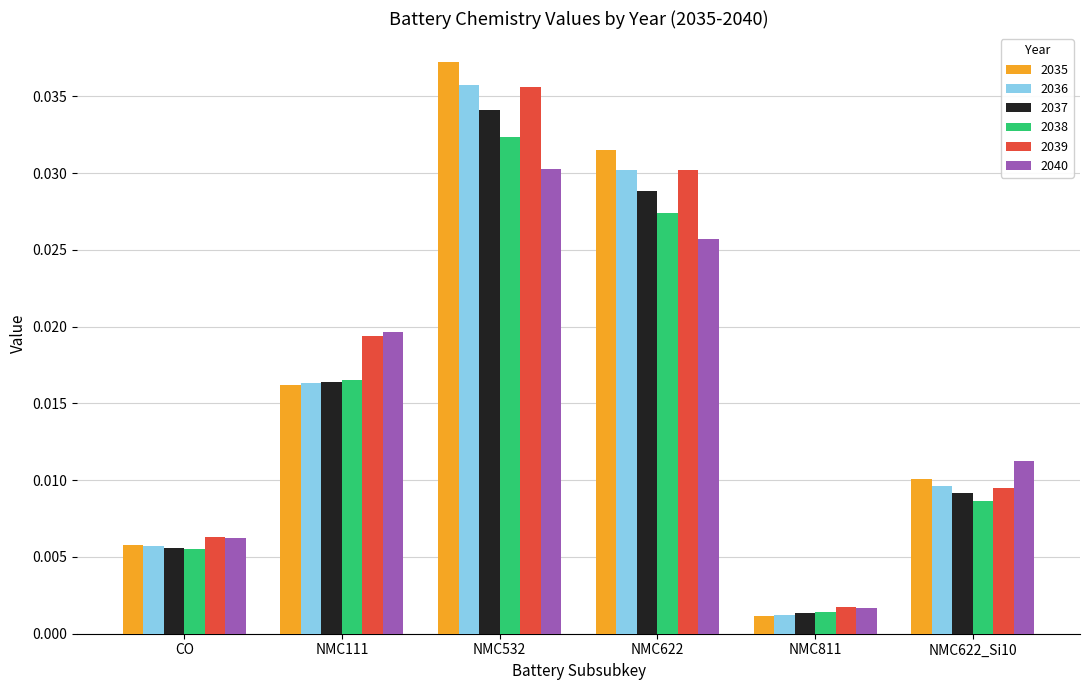

At how many categories does at least one series exceed 0?

6